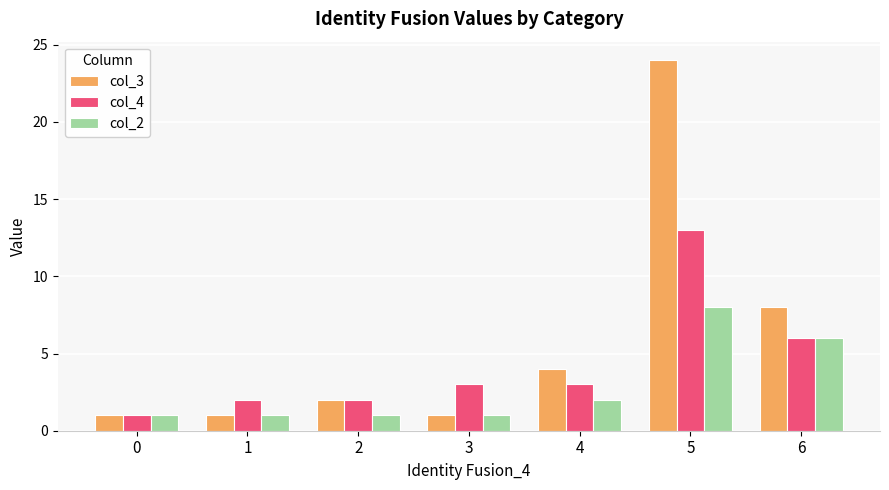

How many groups of bars are there?

7